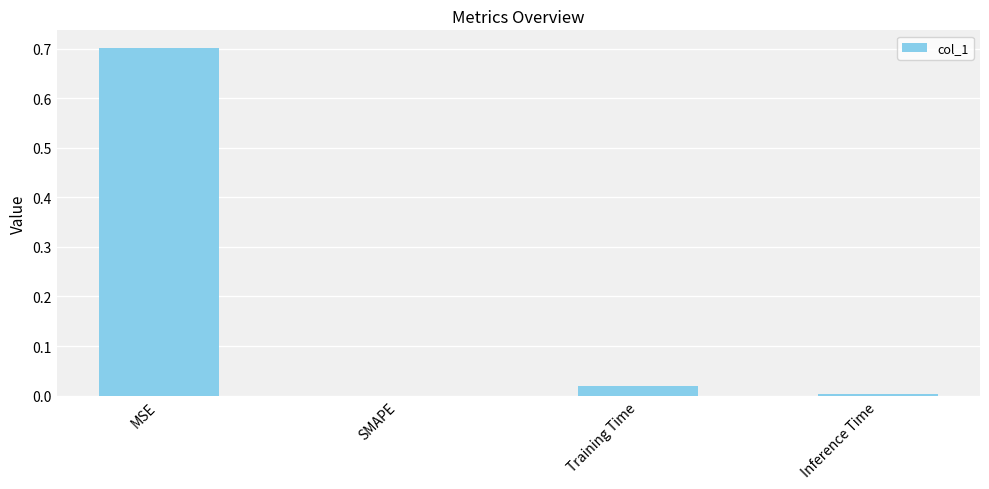

What is the sum of the values at SMAPE and MSE?

0.7